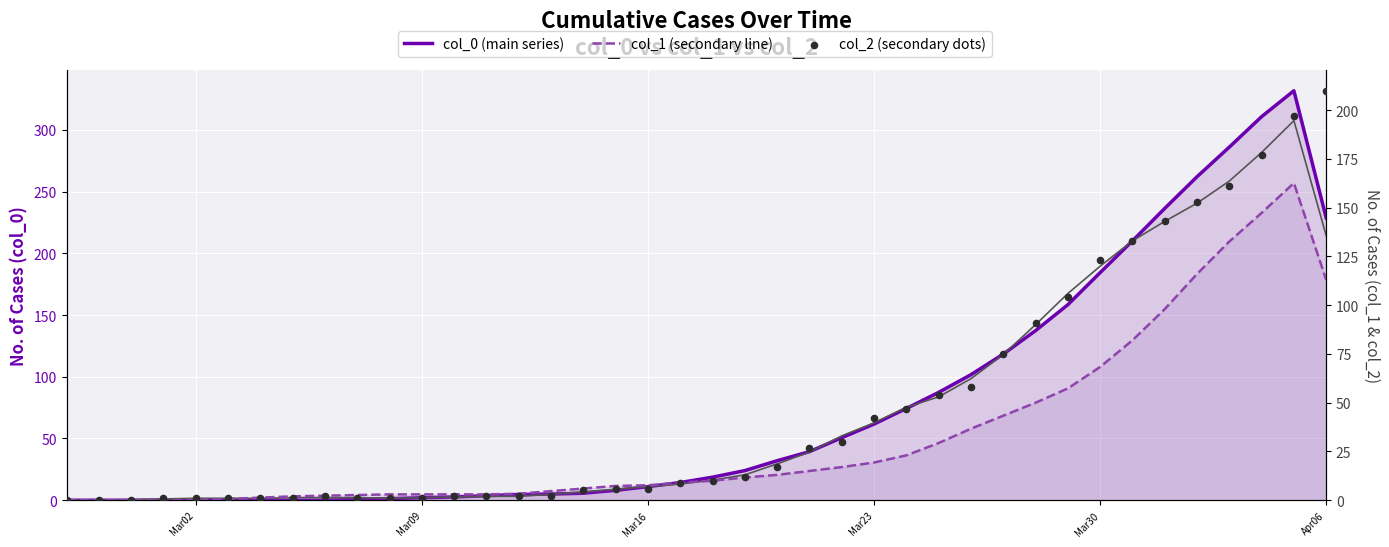

Which series has the widest spread of Y values?

col_0 (main series)